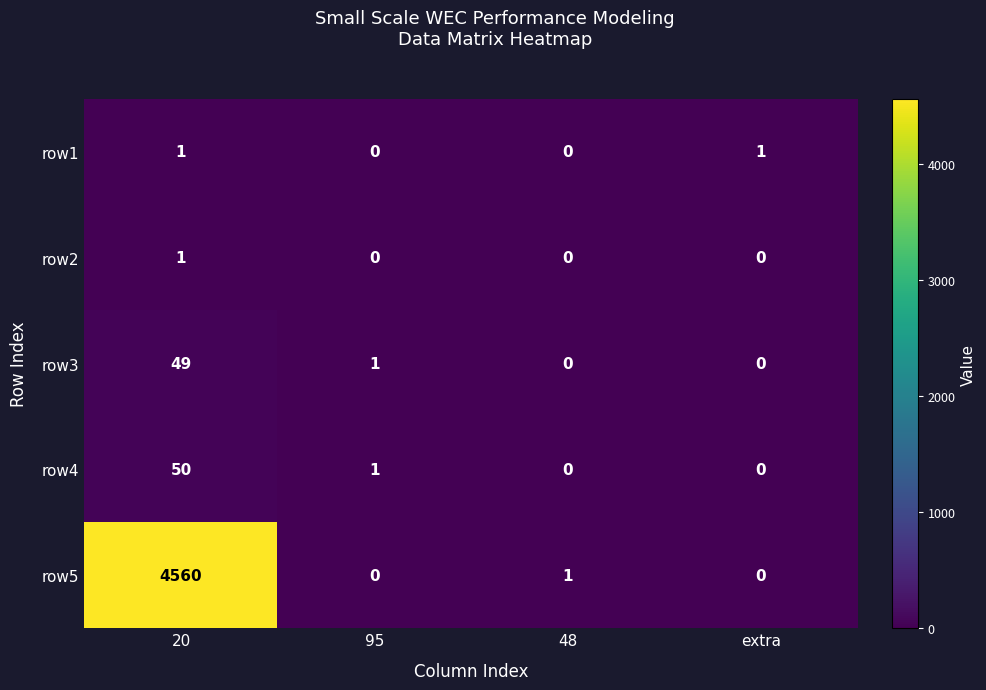

What is the greatest value displayed?

4560